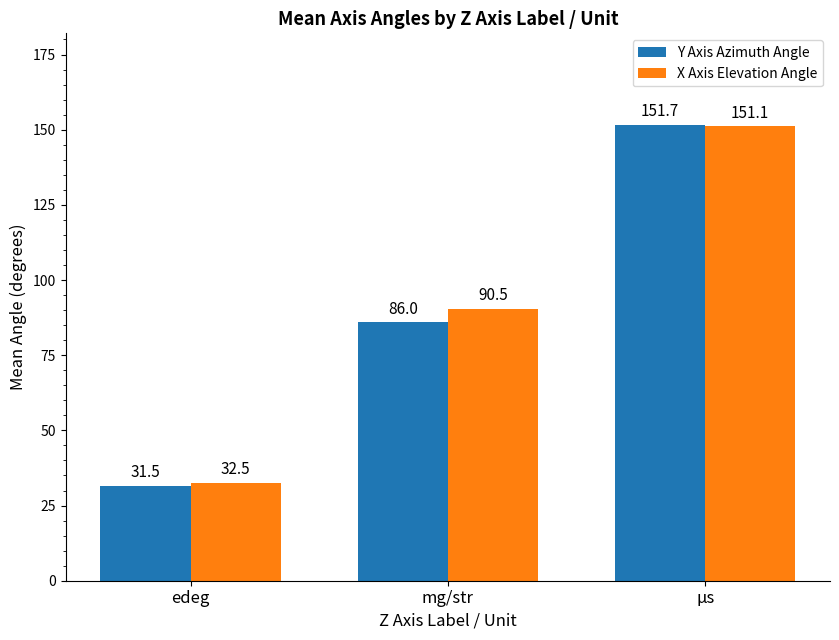

How many categories are shown in the chart?

3